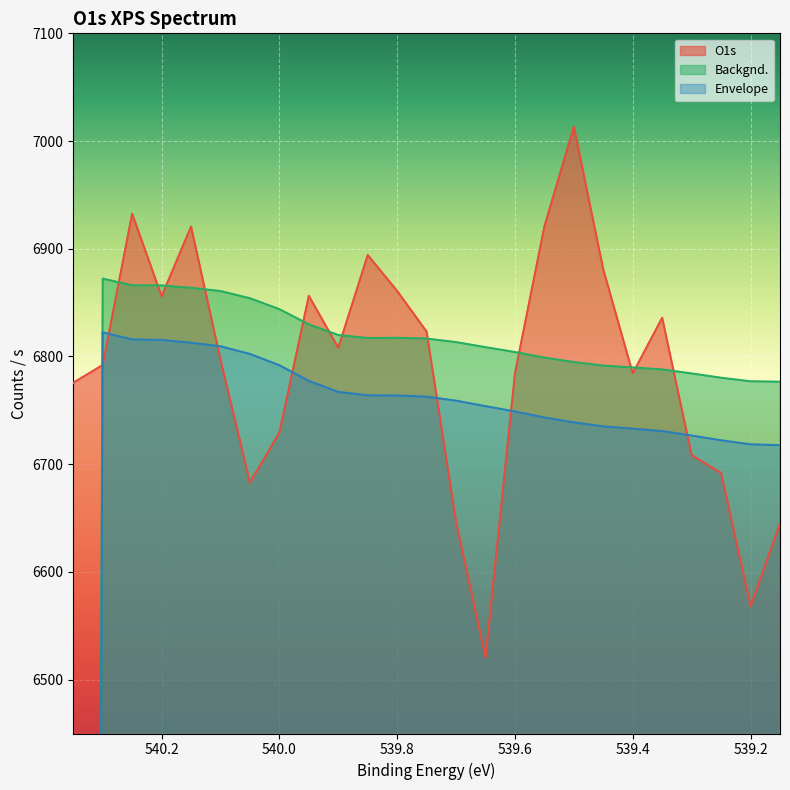

The Backgnd. series shows 12036.8 at 539.45. True or false?

False